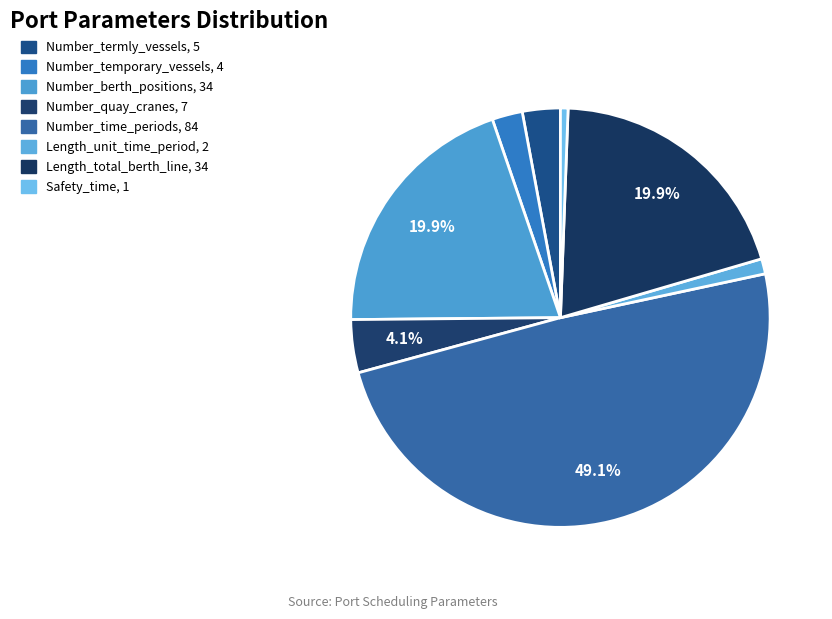

Which category has the smallest portion of the pie?

Safety_time